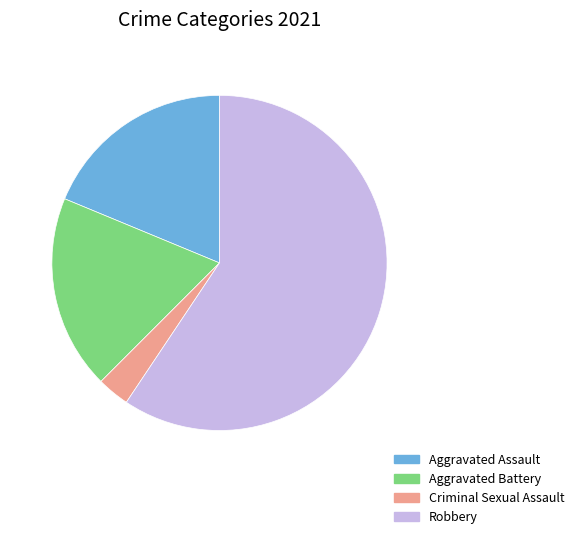

How many slices are in this pie chart?

4